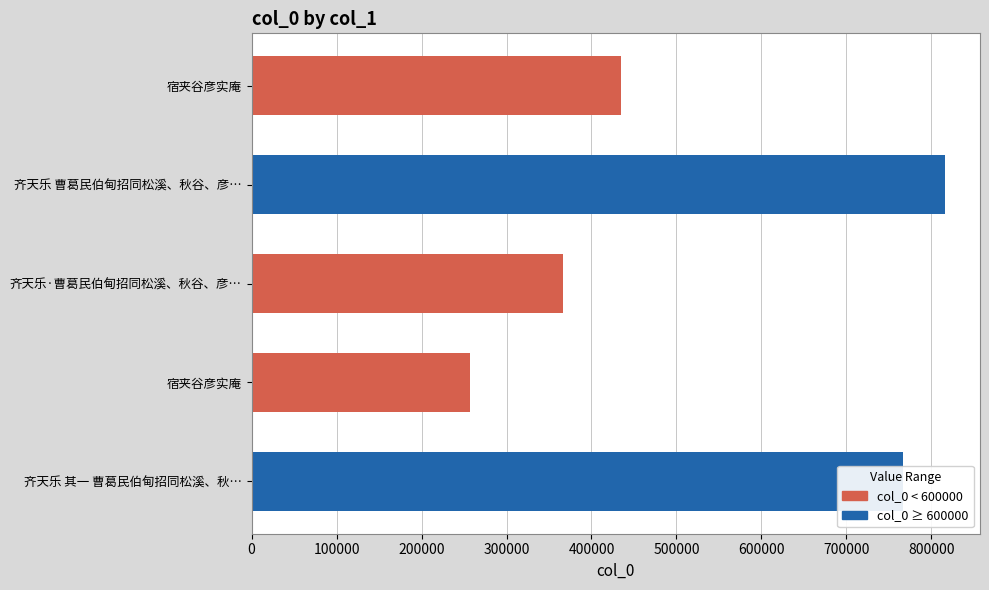

Which category has the highest value across all series?

齐天乐 曹葛民伯甸招同松溪、秋谷、彦宣、曹村诸君子雨湖秋禊，分韵得其字